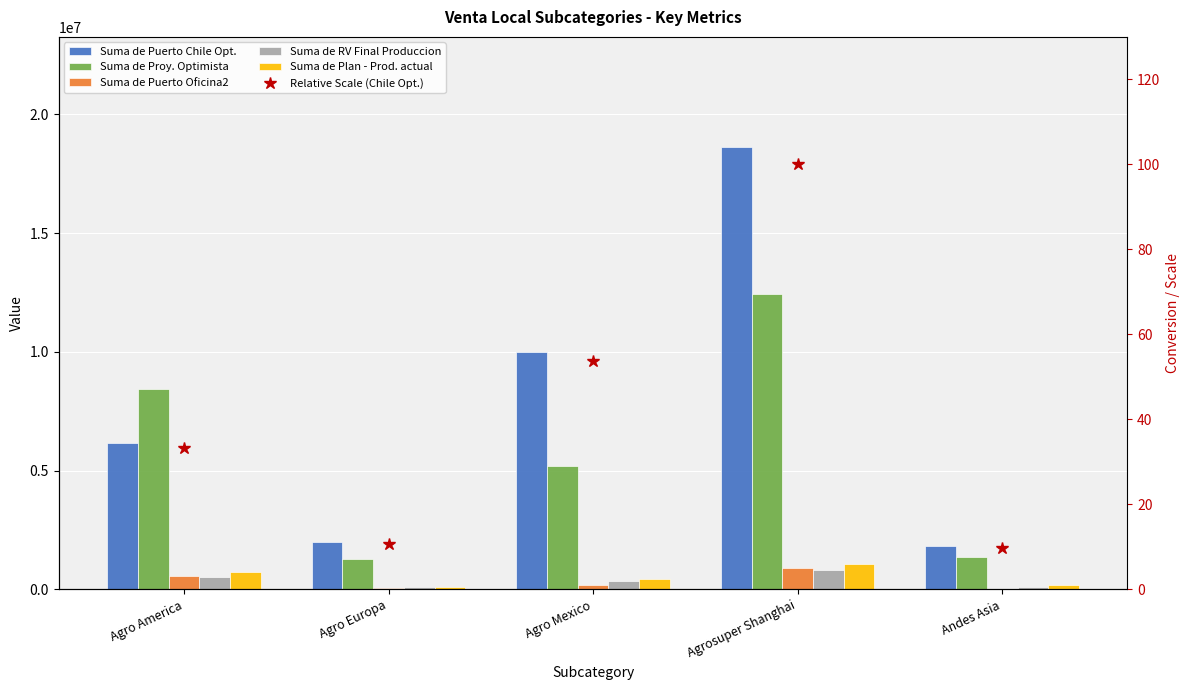

Rank the series by their maximum value, from lowest to highest.

Relative Scale (Chile Opt.), Suma de RV Final Produccion, Suma de Puerto Oficina2, Suma de Plan - Prod. actual, Suma de Proy. Optimista, Suma de Puerto Chile Opt.